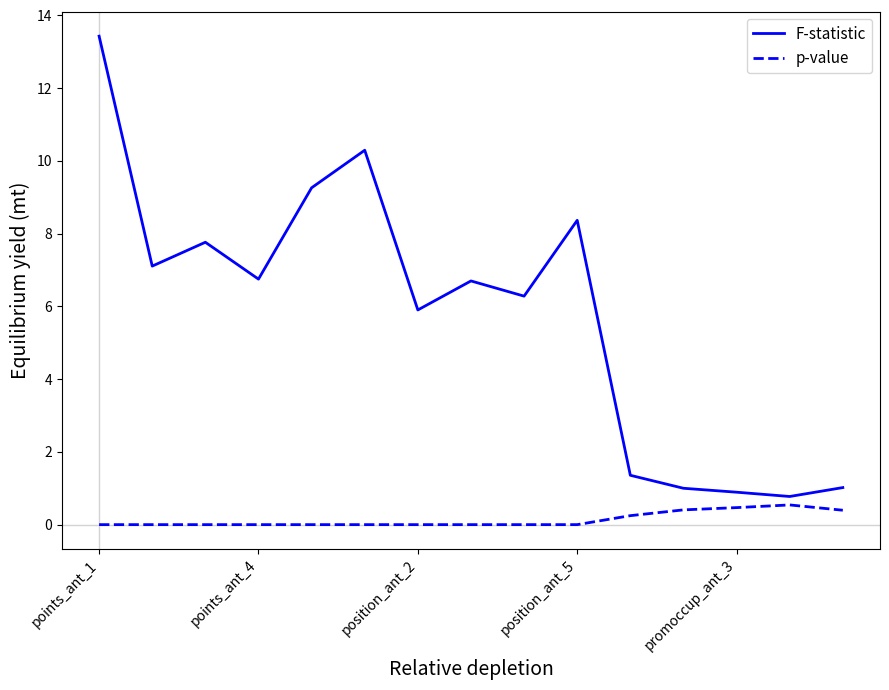

What is the average value of the p-value series?

0.1